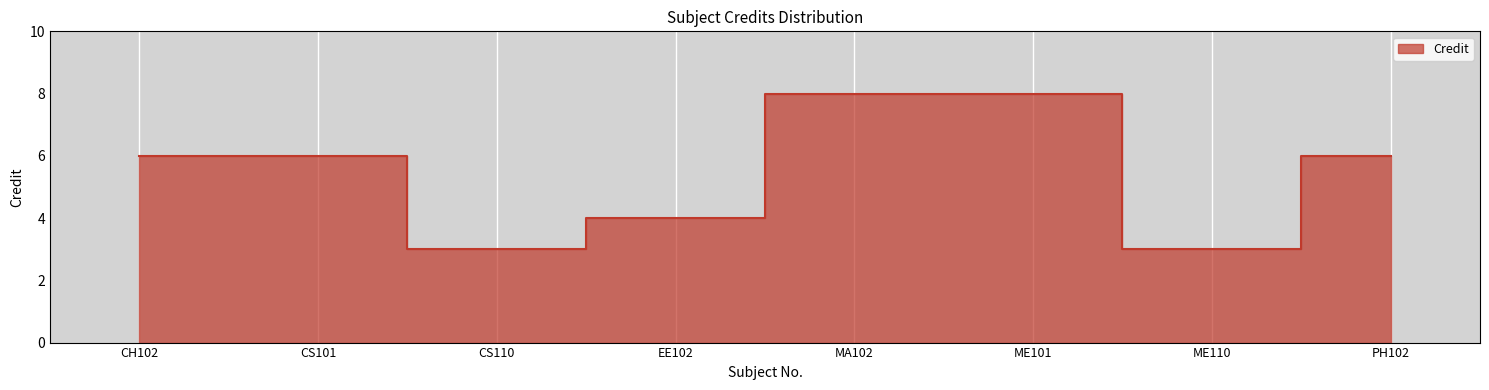

Approximately how many times larger is the value at CH102 compared to ME101?

0.8